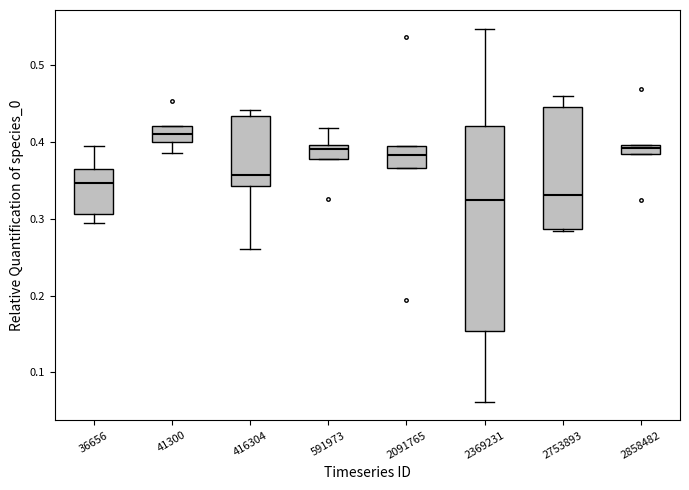

Which box's median line is the highest?

41300